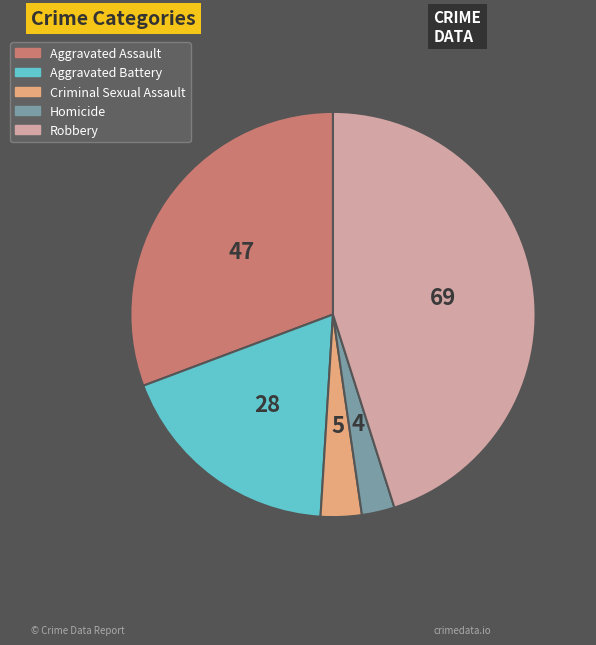

Is there any slice that represents more than half of the pie?

No